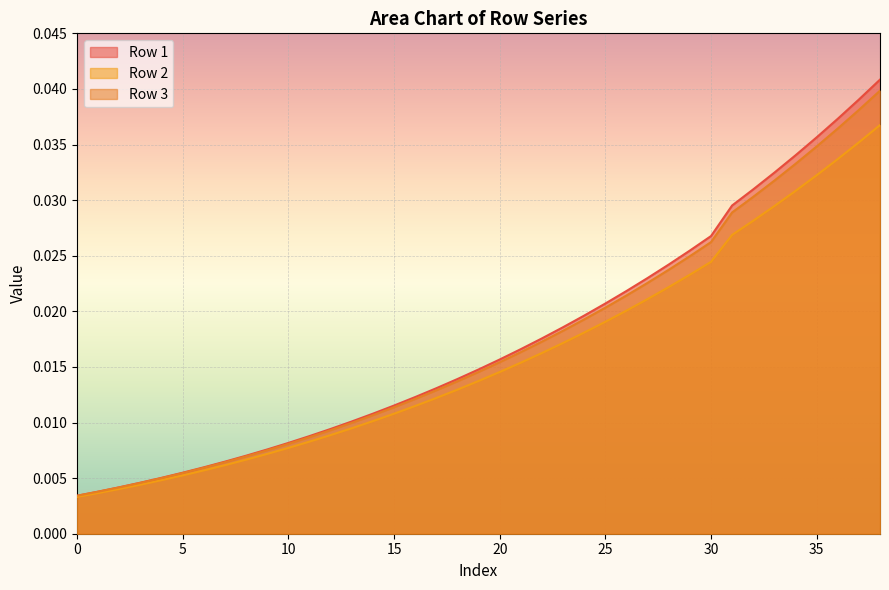

Rank the categories by Row 2 value from highest to lowest.

38, 37, 36, 35, 34, 33, 32, 31, 30, 29, 28, 27, 26, 25, 24, 23, 22, 21, 20, 19, 18, 17, 16, 15, 14, 13, 12, 11, 10, 9, 8, 7, 6, 5, 4, 3, 2, 1, 0